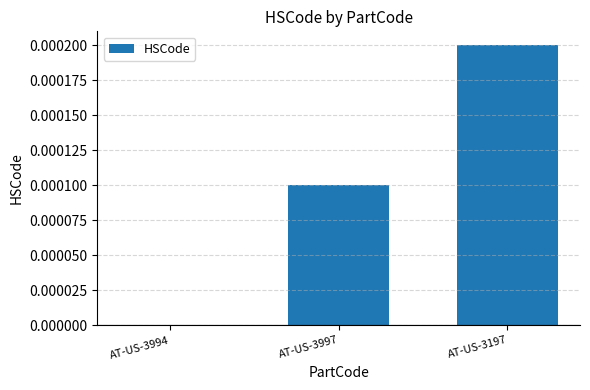

Count the number of data series in this chart.

1